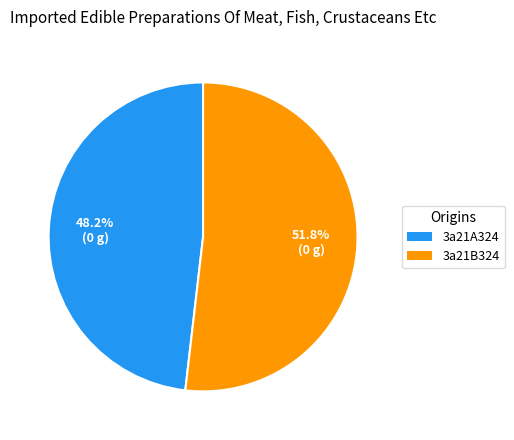

Between 3a21A324 and 3a21B324, which is larger?

3a21B324